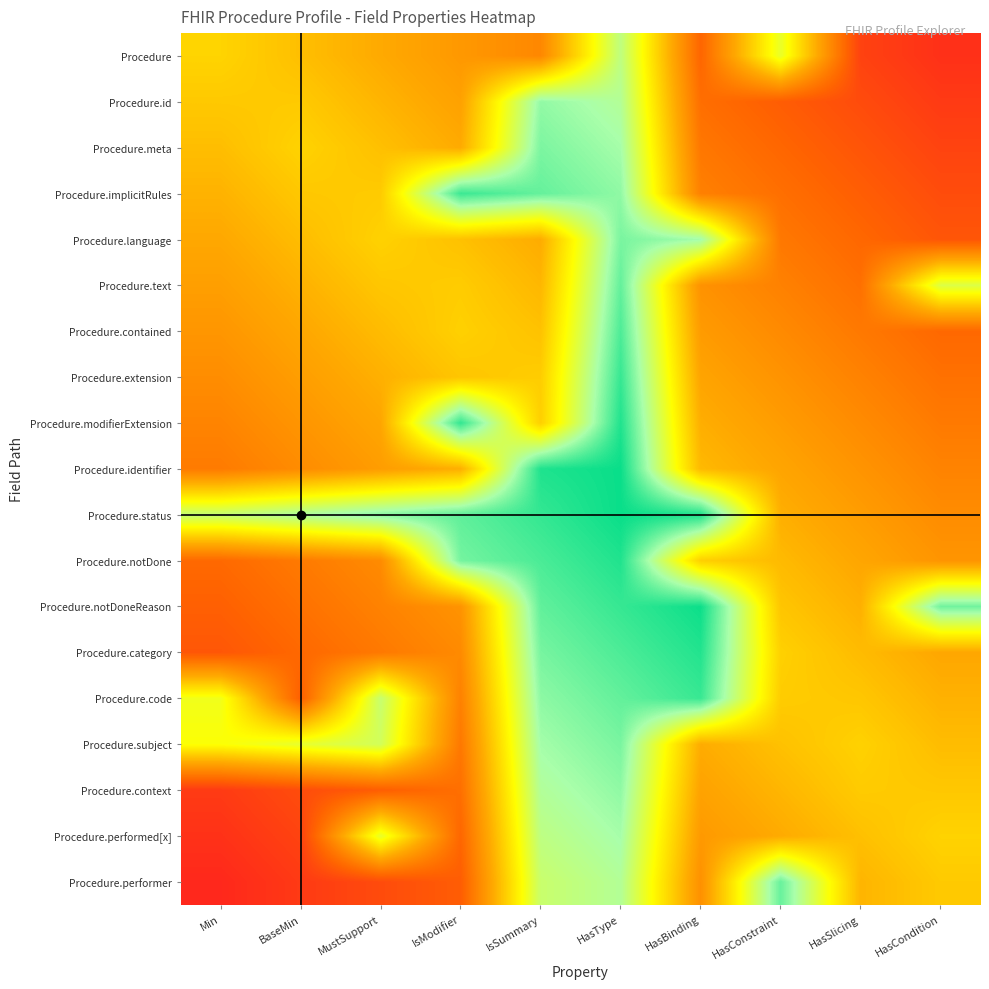

Reading right to left, what are all the values shown in this chart?

Procedure: HasCondition=0.0	HasSlicing=0.1	HasConstraint=0.7	HasBinding=0.2	HasType=0.8	IsSummary=0.3	IsModifier=0.3	MustSupport=0.4	BaseMin=0.5	Min=0.5
Procedure.id: HasCondition=0.1	HasSlicing=0.1	HasConstraint=0.2	HasBinding=0.2	HasType=0.8	IsSummary=0.8	IsModifier=0.4	MustSupport=0.4	BaseMin=0.5	Min=0.5
Procedure.meta: HasCondition=0.1	HasSlicing=0.2	HasConstraint=0.2	HasBinding=0.3	HasType=0.8	IsSummary=0.9	IsModifier=0.4	MustSupport=0.5	BaseMin=0.5	Min=0.4
Procedure.implicitRules: HasCondition=0.1	HasSlicing=0.2	HasConstraint=0.2	HasBinding=0.3	HasType=0.8	IsSummary=0.9	IsModifier=0.9	MustSupport=0.5	BaseMin=0.5	Min=0.4
Procedure.language: HasCondition=0.2	HasSlicing=0.2	HasConstraint=0.3	HasBinding=0.8	HasType=0.9	IsSummary=0.4	IsModifier=0.5	MustSupport=0.5	BaseMin=0.4	Min=0.4
Procedure.text: HasCondition=0.7	HasSlicing=0.2	HasConstraint=0.3	HasBinding=0.3	HasType=0.9	IsSummary=0.4	IsModifier=0.5	MustSupport=0.5	BaseMin=0.4	Min=0.4
Procedure.contained: HasCondition=0.2	HasSlicing=0.3	HasConstraint=0.3	HasBinding=0.4	HasType=0.9	IsSummary=0.5	IsModifier=0.5	MustSupport=0.4	BaseMin=0.4	Min=0.3
Procedure.extension: HasCondition=0.2	HasSlicing=0.3	HasConstraint=0.3	HasBinding=0.4	HasType=0.9	IsSummary=0.5	IsModifier=0.5	MustSupport=0.4	BaseMin=0.4	Min=0.3
Procedure.modifierExtension: HasCondition=0.3	HasSlicing=0.3	HasConstraint=0.4	HasBinding=0.4	HasType=1.0	IsSummary=0.5	IsModifier=0.9	MustSupport=0.4	BaseMin=0.3	Min=0.3
Procedure.identifier: HasCondition=0.3	HasSlicing=0.3	HasConstraint=0.4	HasBinding=0.4	HasType=1.0	IsSummary=1.0	IsModifier=0.4	MustSupport=0.4	BaseMin=0.3	Min=0.3
Procedure.status: HasCondition=0.3	HasSlicing=0.4	HasConstraint=0.4	HasBinding=1.0	HasType=1.0	IsSummary=0.9	IsModifier=0.9	MustSupport=0.8	BaseMin=0.8	Min=0.7
Procedure.notDone: HasCondition=0.3	HasSlicing=0.4	HasConstraint=0.4	HasBinding=0.5	HasType=1.0	IsSummary=0.9	IsModifier=0.9	MustSupport=0.3	BaseMin=0.3	Min=0.2
Procedure.notDoneReason: HasCondition=0.9	HasSlicing=0.4	HasConstraint=0.5	HasBinding=1.0	HasType=0.9	IsSummary=0.9	IsModifier=0.3	MustSupport=0.3	BaseMin=0.2	Min=0.2
Procedure.category: HasCondition=0.4	HasSlicing=0.4	HasConstraint=0.5	HasBinding=1.0	HasType=0.9	IsSummary=0.9	IsModifier=0.3	MustSupport=0.3	BaseMin=0.2	Min=0.2
Procedure.code: HasCondition=0.4	HasSlicing=0.5	HasConstraint=0.5	HasBinding=0.9	HasType=0.9	IsSummary=0.8	IsModifier=0.3	MustSupport=0.7	BaseMin=0.2	Min=0.6
Procedure.subject: HasCondition=0.4	HasSlicing=0.5	HasConstraint=0.5	HasBinding=0.4	HasType=0.9	IsSummary=0.8	IsModifier=0.3	MustSupport=0.7	BaseMin=0.7	Min=0.6
Procedure.context: HasCondition=0.5	HasSlicing=0.5	HasConstraint=0.4	HasBinding=0.4	HasType=0.8	IsSummary=0.8	IsModifier=0.2	MustSupport=0.2	BaseMin=0.1	Min=0.1
Procedure.performed[x]: HasCondition=0.5	HasSlicing=0.5	HasConstraint=0.4	HasBinding=0.4	HasType=0.8	IsSummary=0.8	IsModifier=0.2	MustSupport=0.7	BaseMin=0.1	Min=0.1
Procedure.performer: HasCondition=0.5	HasSlicing=0.4	HasConstraint=0.9	HasBinding=0.3	HasType=0.8	IsSummary=0.7	IsModifier=0.2	MustSupport=0.1	BaseMin=0.1	Min=0.0